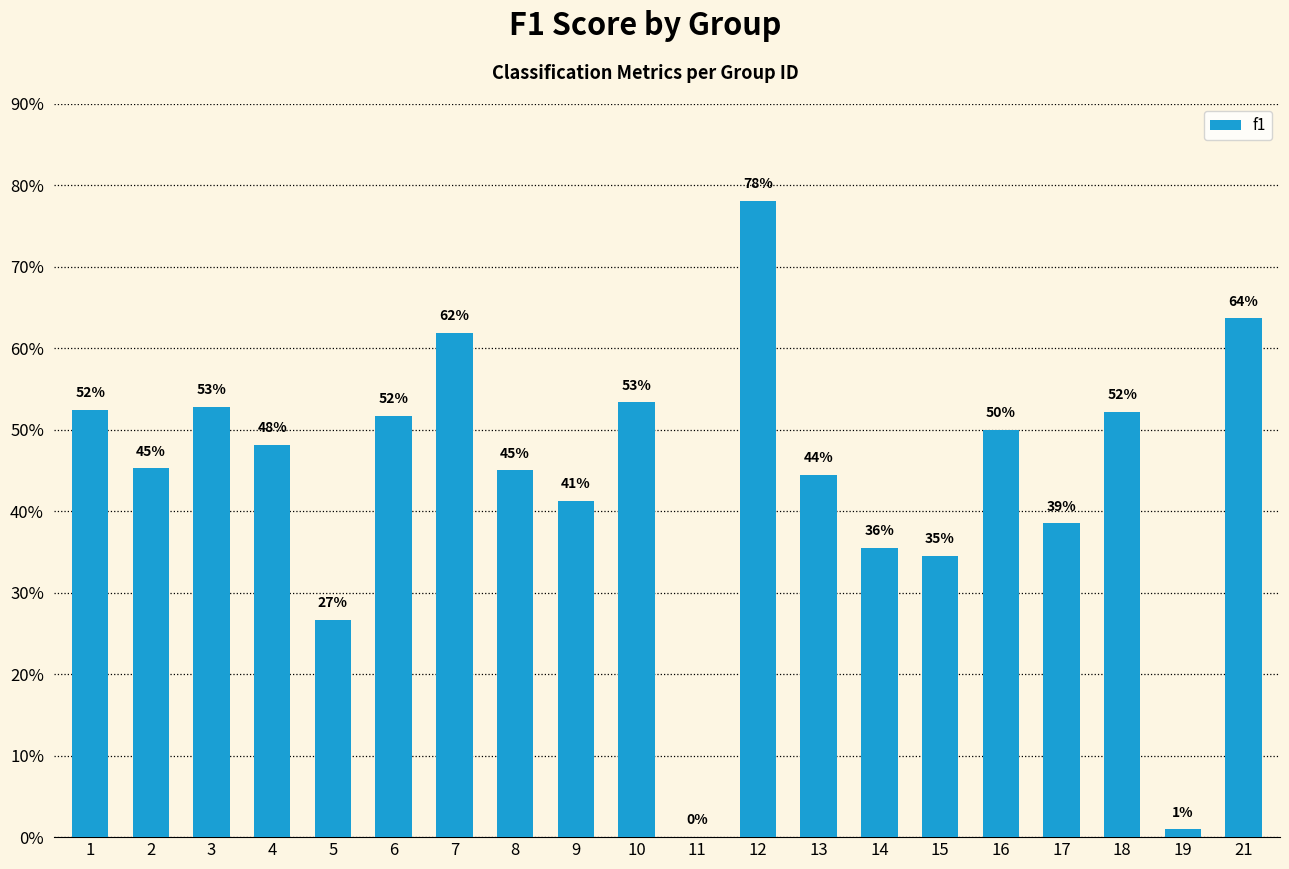

How many bars are there in total?

20